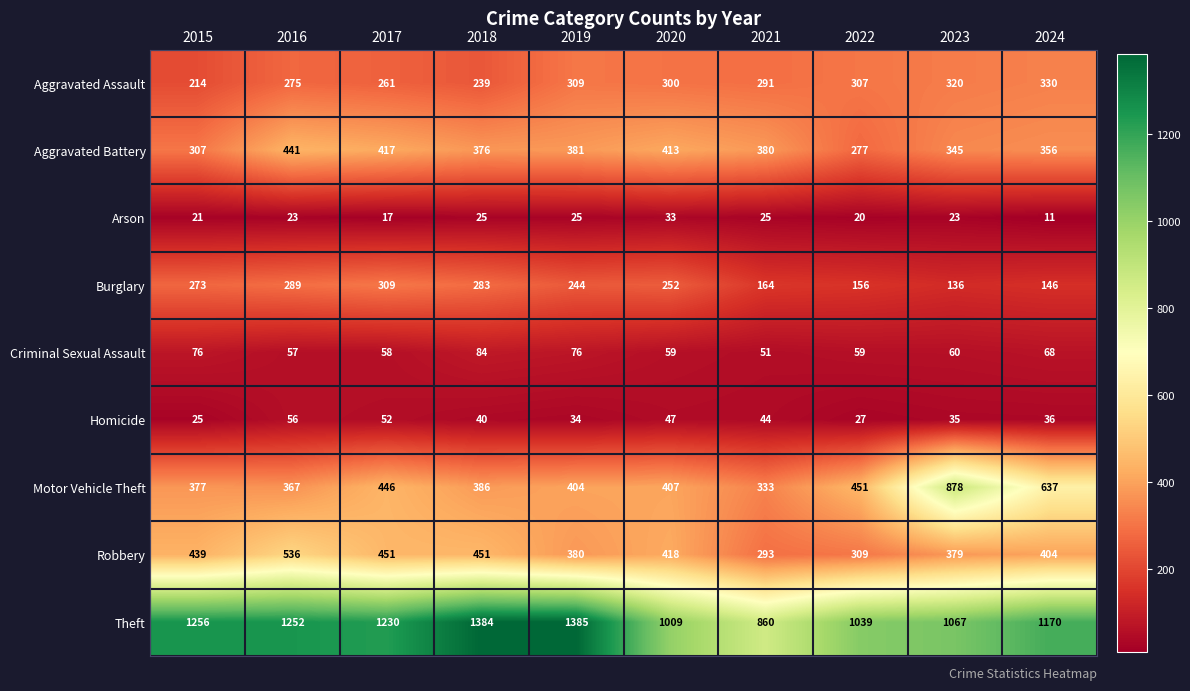

Which category has the lowest value across all series?

2024